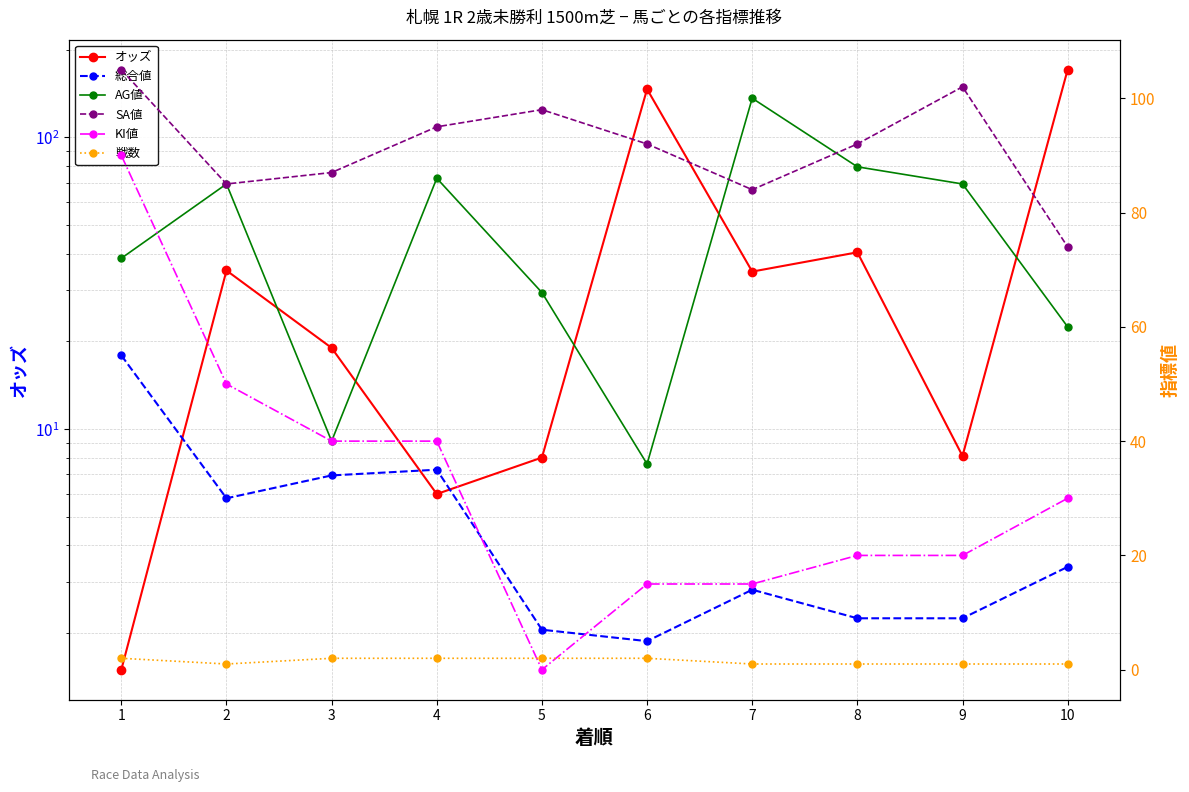

Rank the categories by 総合値 value from lowest to highest.

6, 5, 8, 9, 7, 10, 2, 3, 4, 1